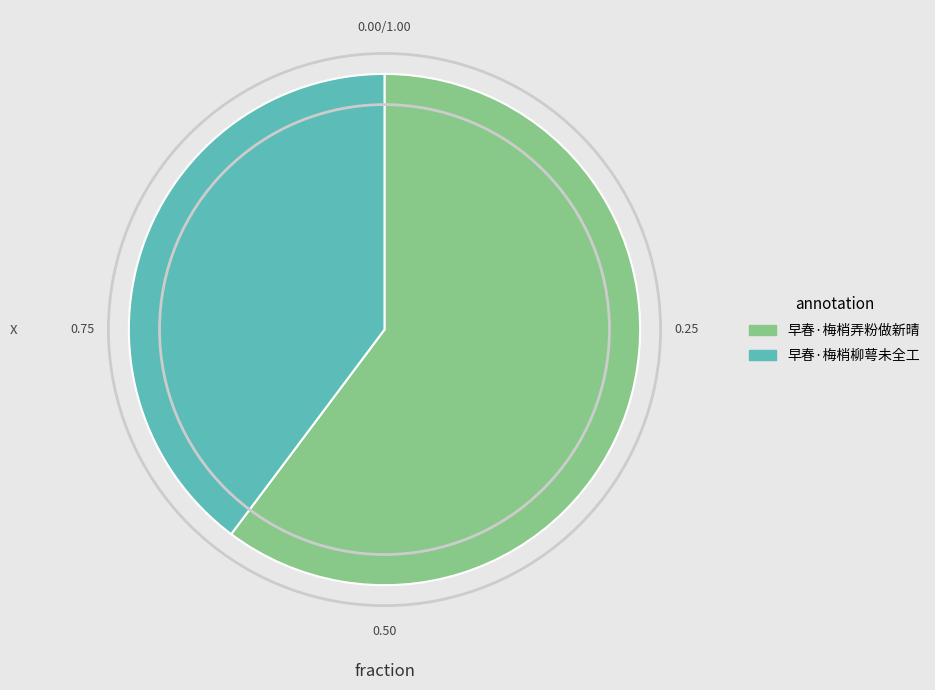

What is the majority slice?

早春·梅梢弄粉做新晴